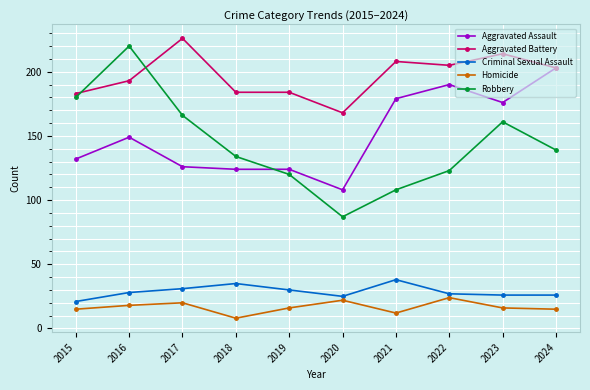

What are all the series names shown in the legend?

Aggravated Assault, Aggravated Battery, Criminal Sexual Assault, Homicide, Robbery